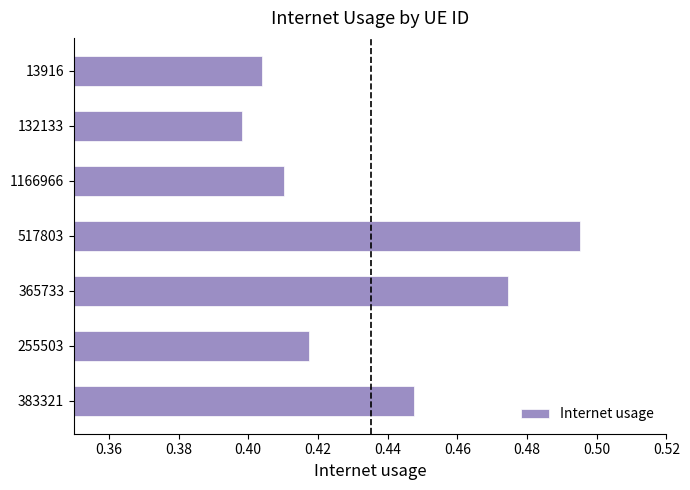

Which label corresponds to the smallest value in the chart?

132133